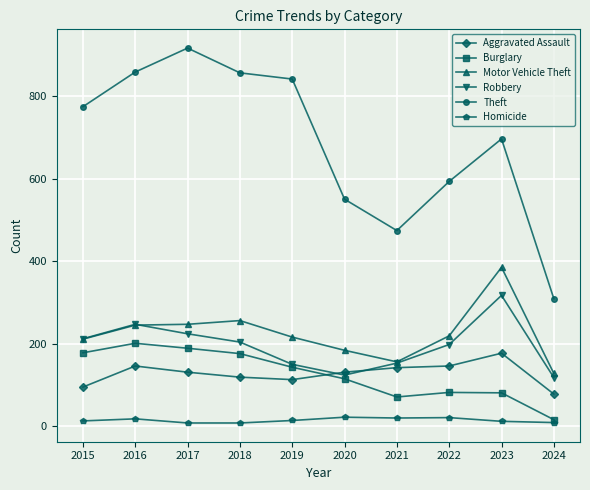

True or false: Aggravated Assault and Theft cross at least once.

False